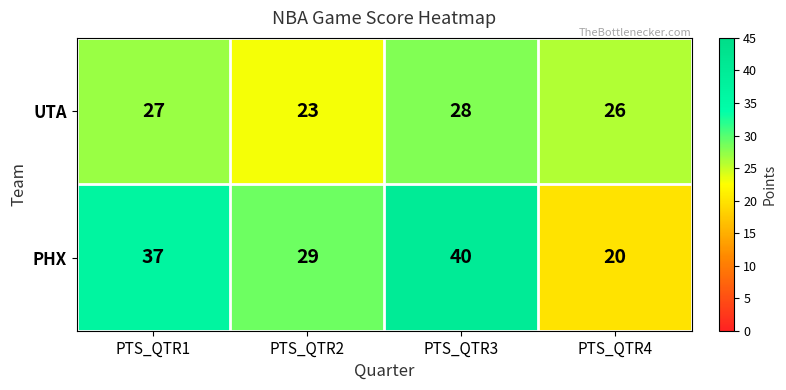

List the series in order of their overall mean, lowest first.

UTA, PHX